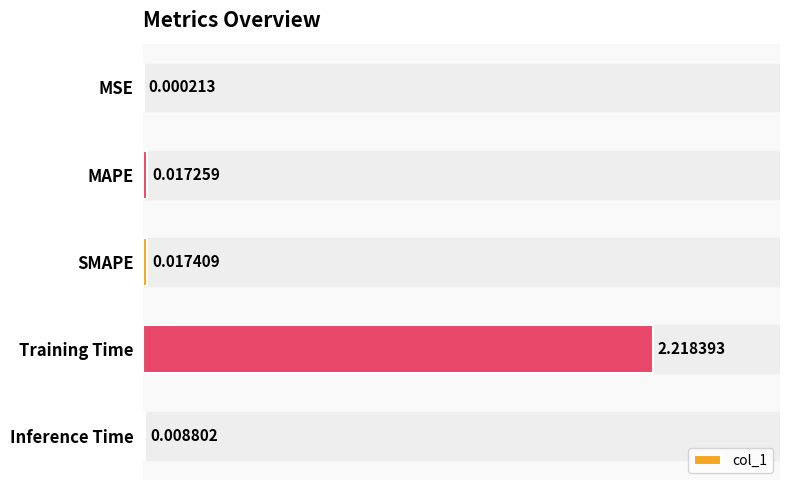

What is the sum of all values?

2.3